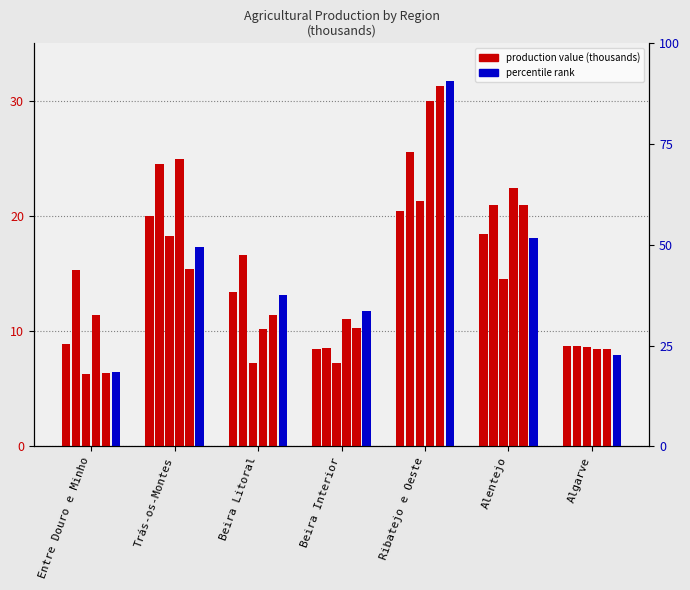

Rank the series by their maximum value, from lowest to highest.

2018, 2016, 2017, 2015, 2014, 2013